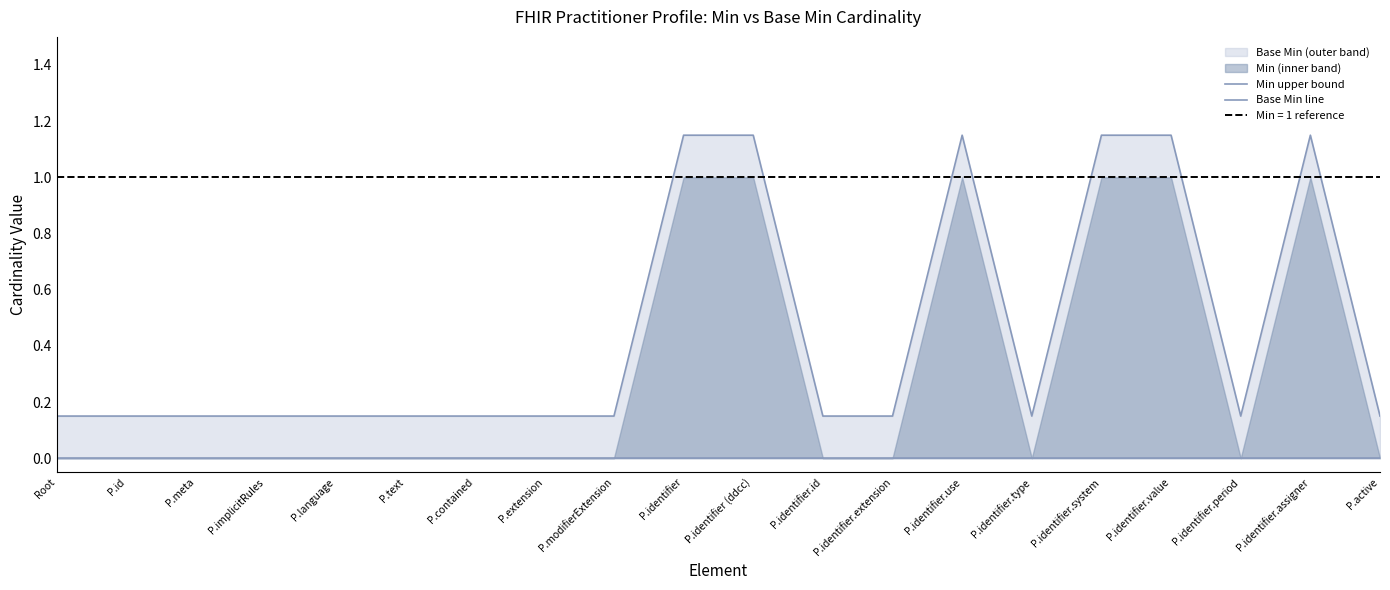

List the series in order of their overall mean, lowest first.

Base Min line, Min upper bound